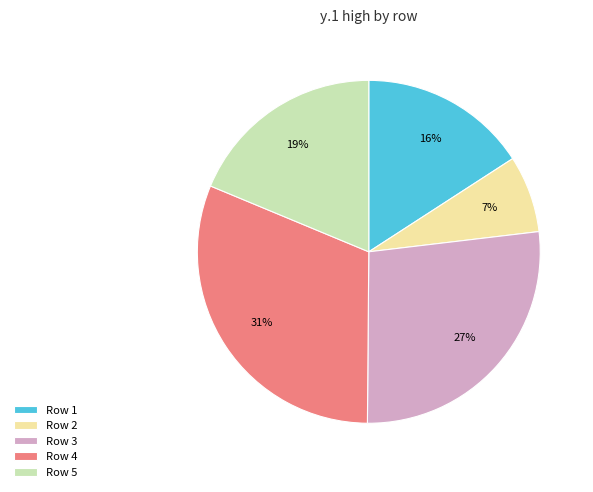

To the nearest percent, what percentage of the pie is Row 1?

16%